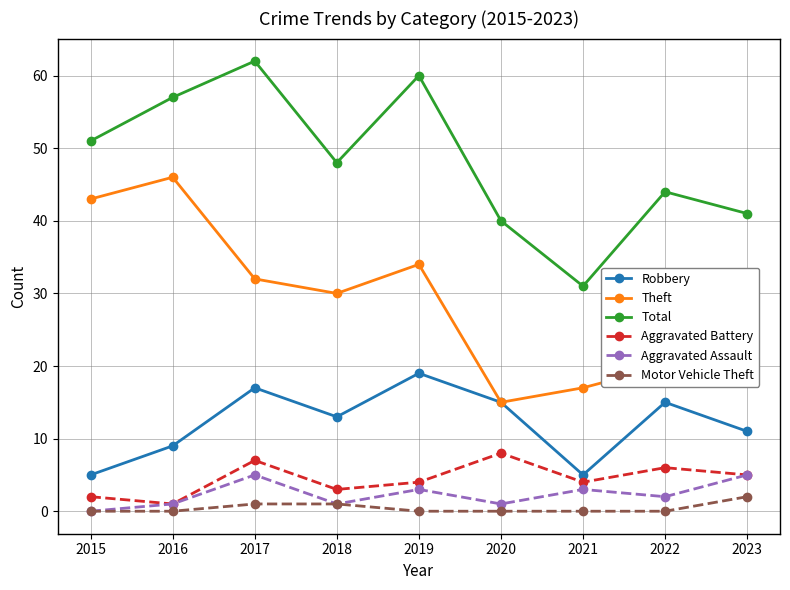

True or false: Total and Theft cross at least once.

False